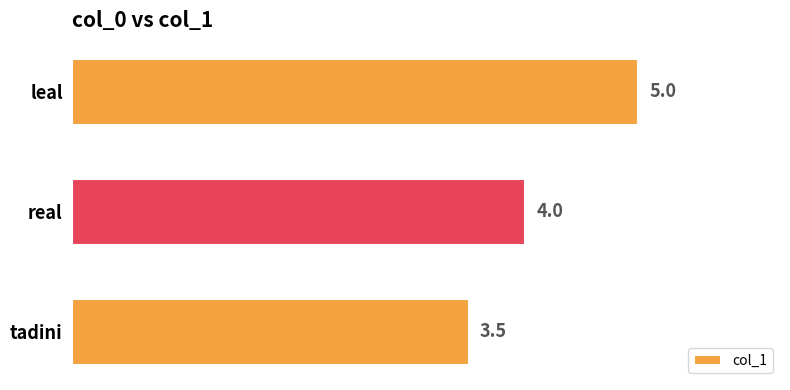

Rank the categories by value from highest to lowest.

leal, real, tadini